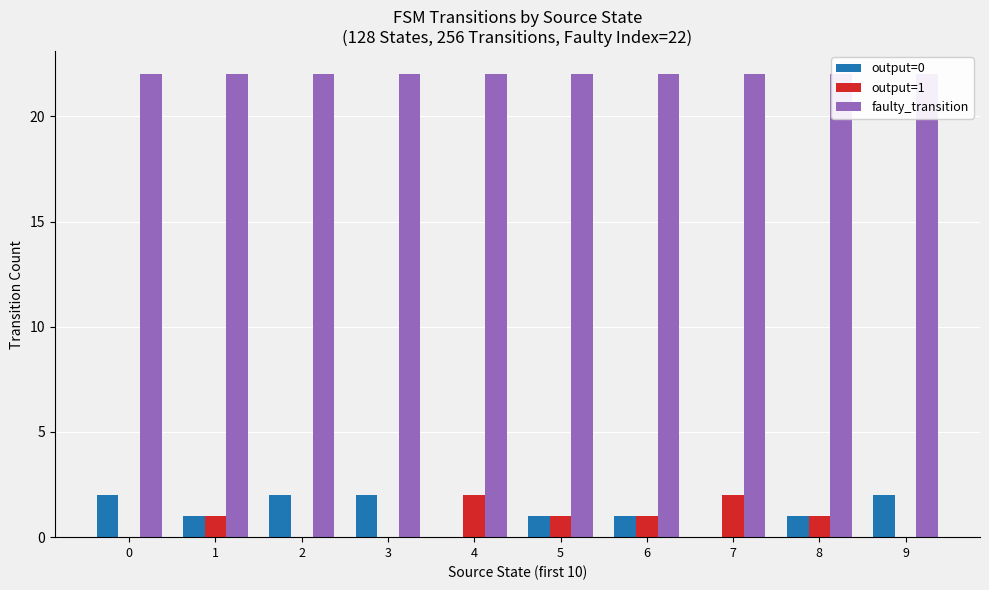

Does the chart contain any negative values?

No